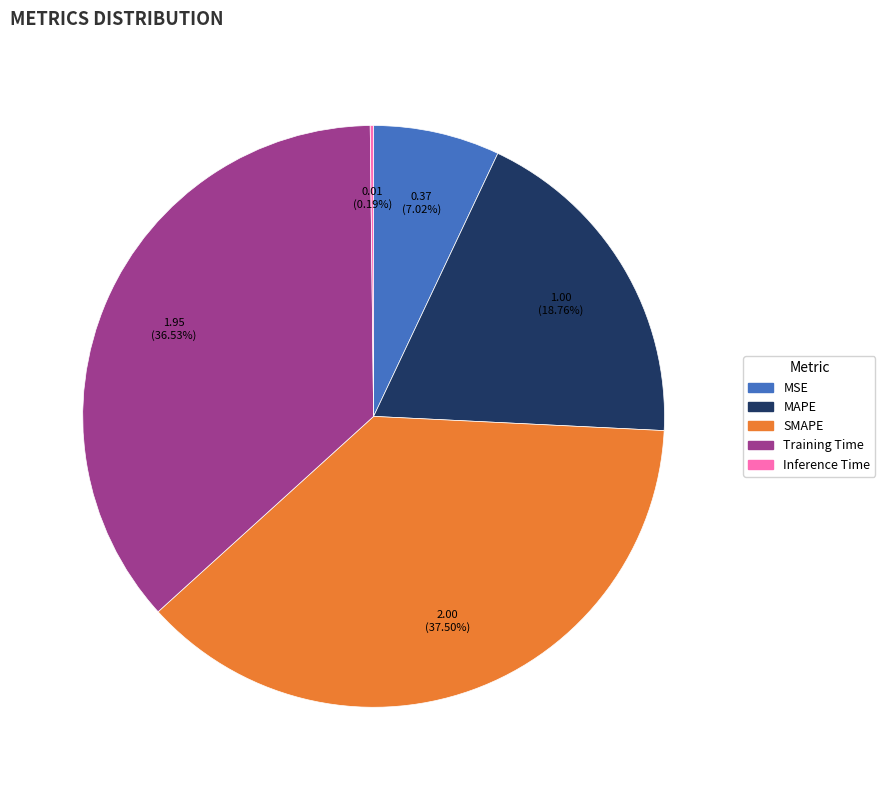

What is the largest slice in the pie chart?

SMAPE